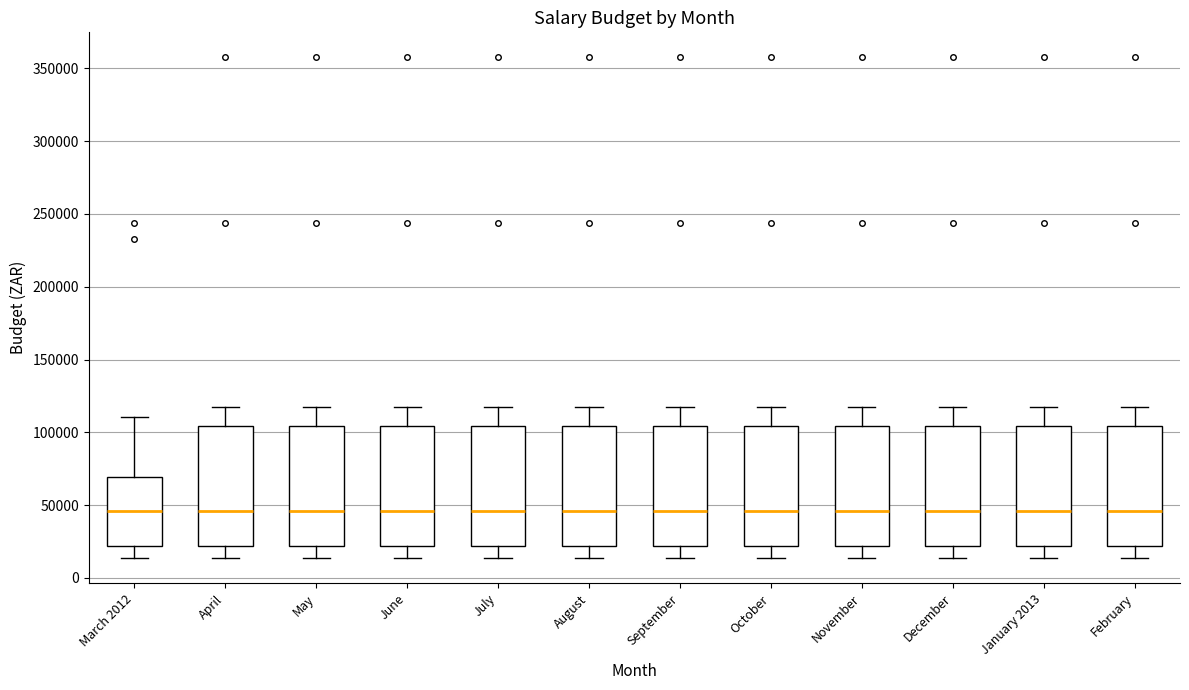

Reading left to right, read every box against the y-axis: the position of its median line, the range the box covers, and the ends of its whiskers. The values are not printed on the chart, so give them approximately, as read against the axis.

March 2012: median 45000, box 20000 to 70000, whiskers 15000 to 110000
April: median 45000, box 20000 to 105000, whiskers 15000 to 120000
May: median 45000, box 20000 to 105000, whiskers 15000 to 120000
June: median 45000, box 20000 to 105000, whiskers 15000 to 120000
July: median 45000, box 20000 to 105000, whiskers 15000 to 120000
August: median 45000, box 20000 to 105000, whiskers 15000 to 120000
September: median 45000, box 20000 to 105000, whiskers 15000 to 120000
October: median 45000, box 20000 to 105000, whiskers 15000 to 120000
November: median 45000, box 20000 to 105000, whiskers 15000 to 120000
December: median 45000, box 20000 to 105000, whiskers 15000 to 120000
January 2013: median 45000, box 20000 to 105000, whiskers 15000 to 120000
February: median 45000, box 20000 to 105000, whiskers 15000 to 120000